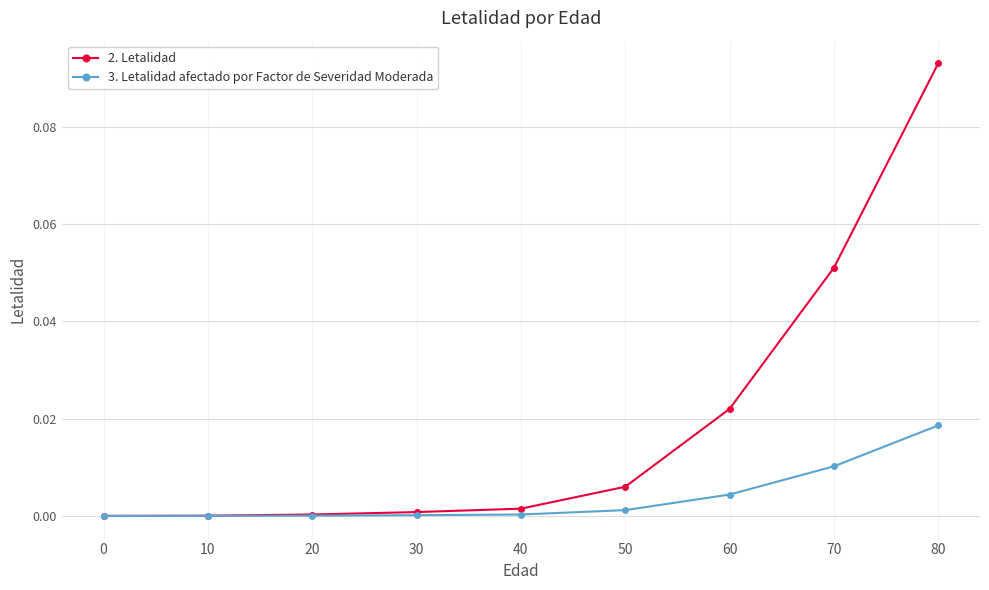

List the series in order of their peak value, lowest first.

3. Letalidad afectado por Factor de Severidad Moderada, 2. Letalidad